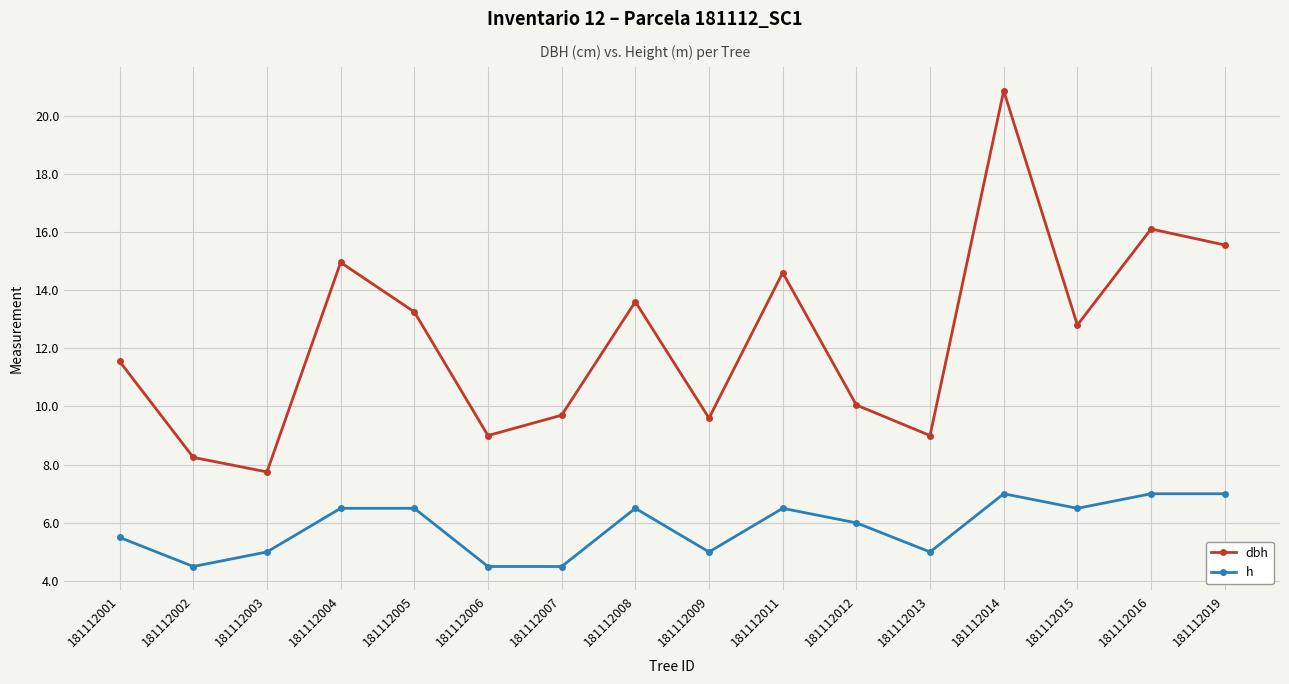

True or false: dbh and h intersect in this chart.

False